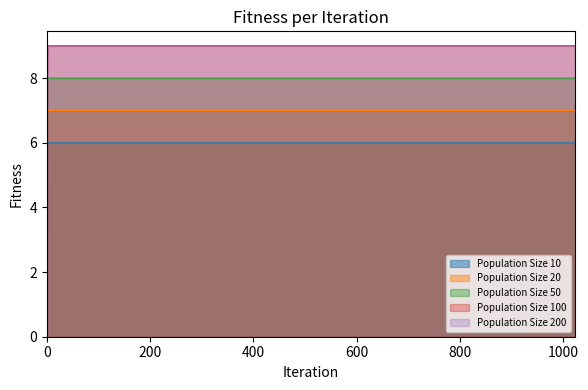

How many values in the Population Size 20 series are below 7?

1